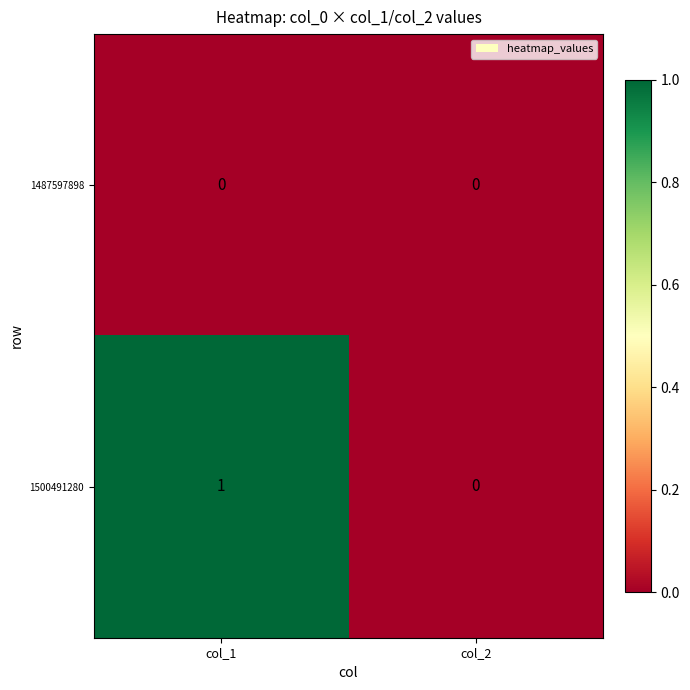

Reading right to left, transcribe all the data shown in this chart.

1487597898: 0	0
1500491280: 0	1